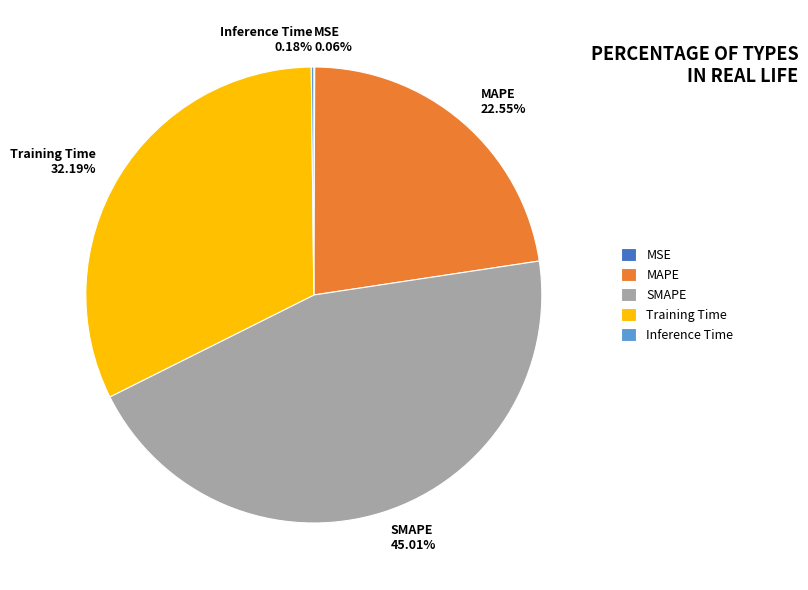

True or false: MAPE accounts for 23% of the total.

True